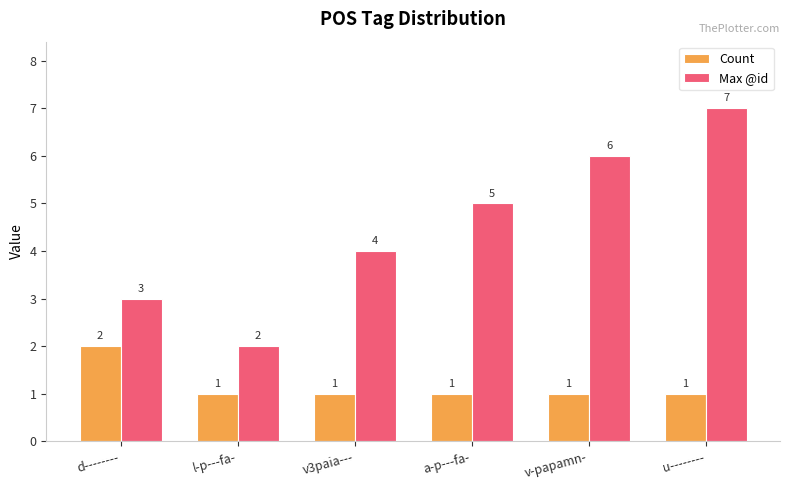

The Max @id series shows 1 at l-p---fa-. True or false?

False